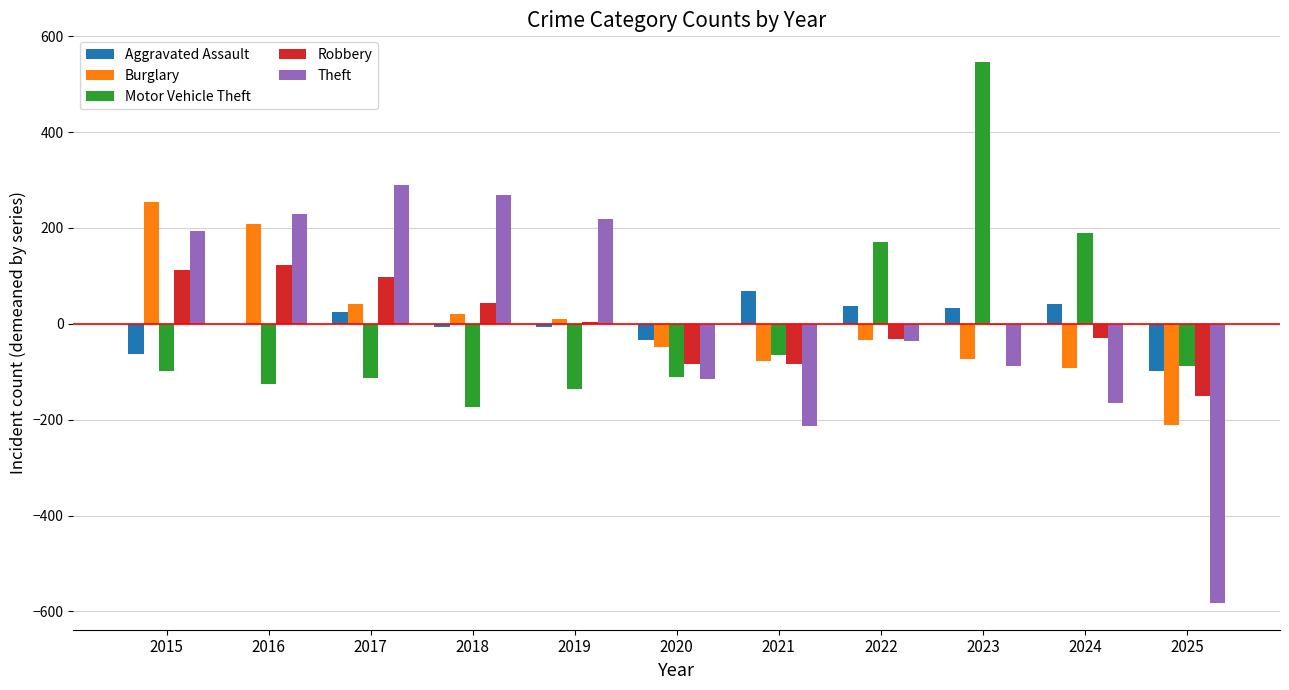

How many groups of bars are there?

11